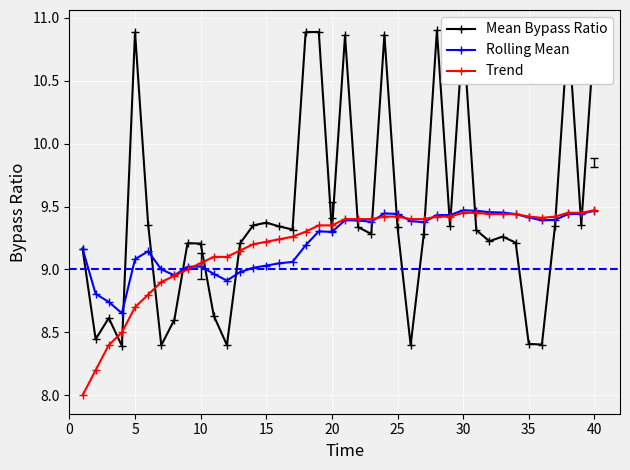

Which series has the widest spread of values?

Mean Bypass Ratio